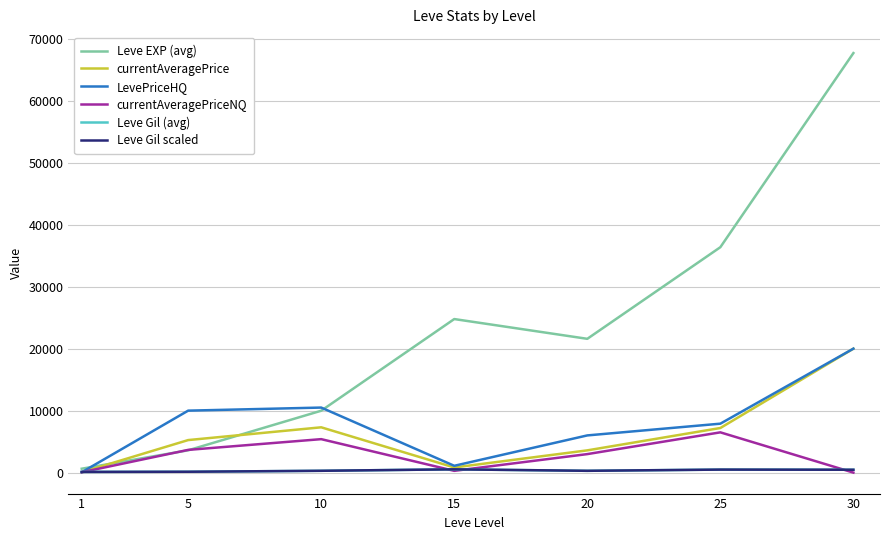

Which series has the largest total across all categories?

Leve EXP (avg)